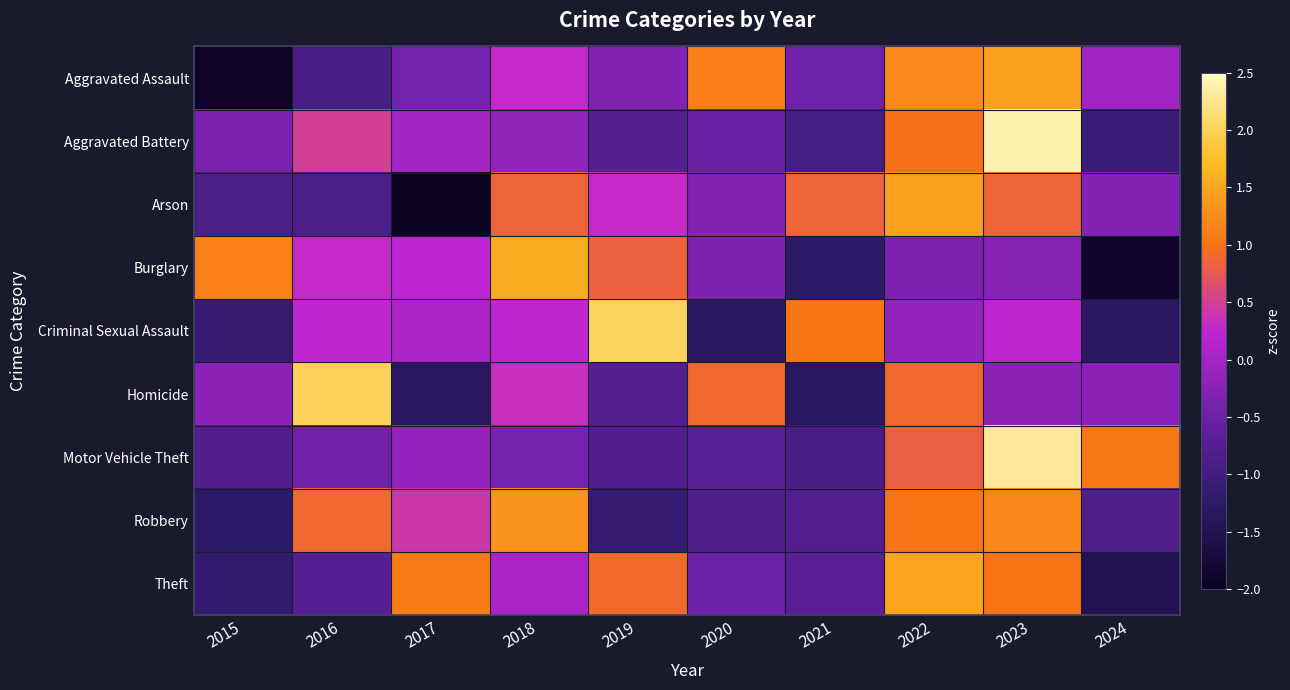

What is the maximum value shown in the chart?

2.4